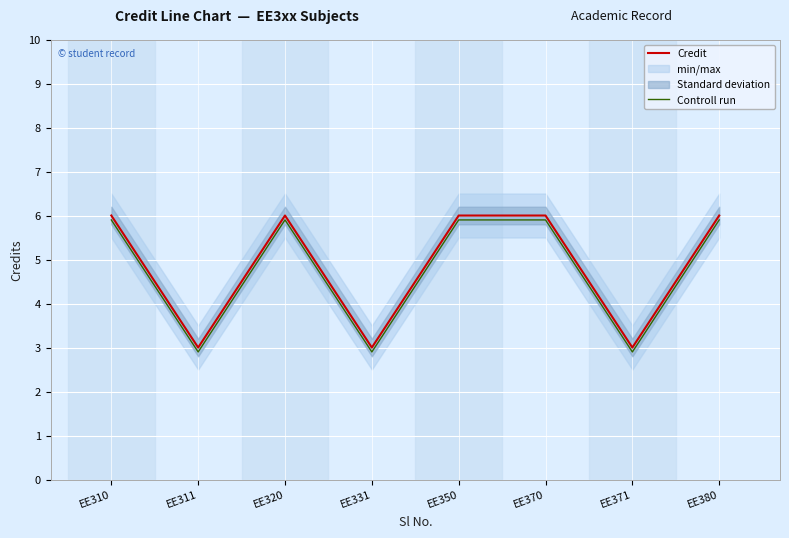

Which category has the highest value across all series?

EE310